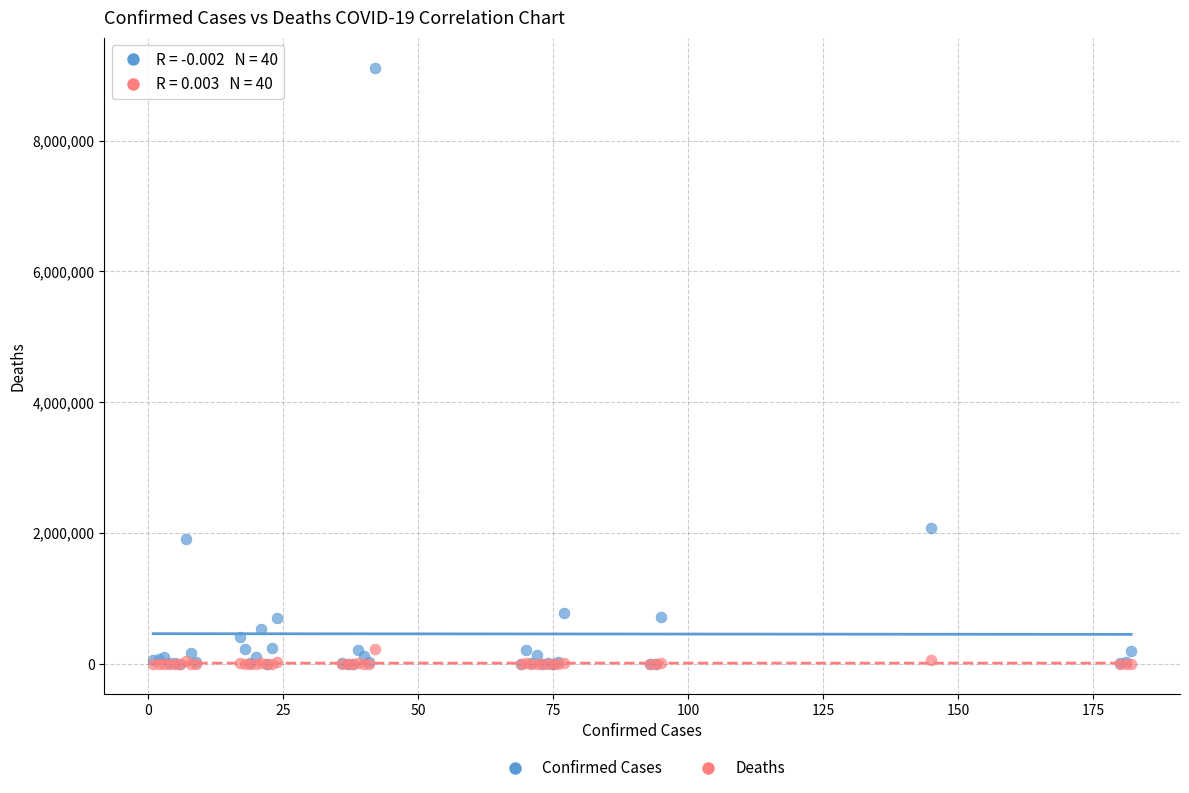

Across all series, what Y value is closest to 4559256?

2077633